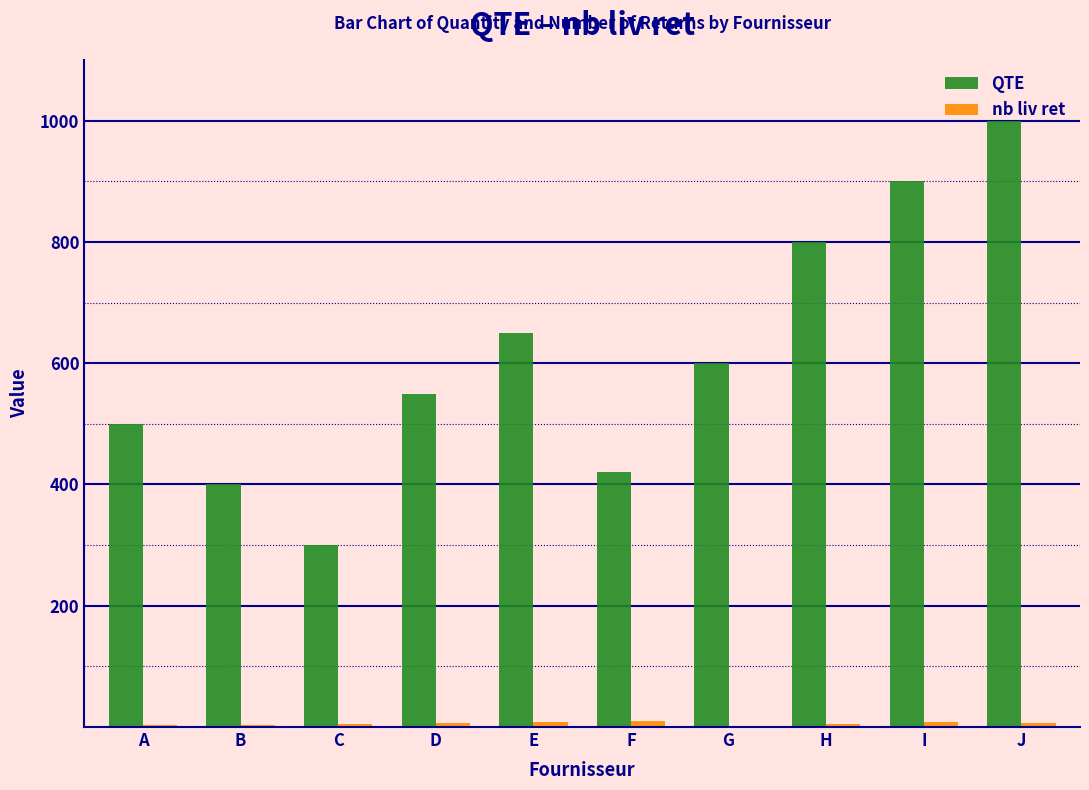

What is the highest value of the QTE series?

1000